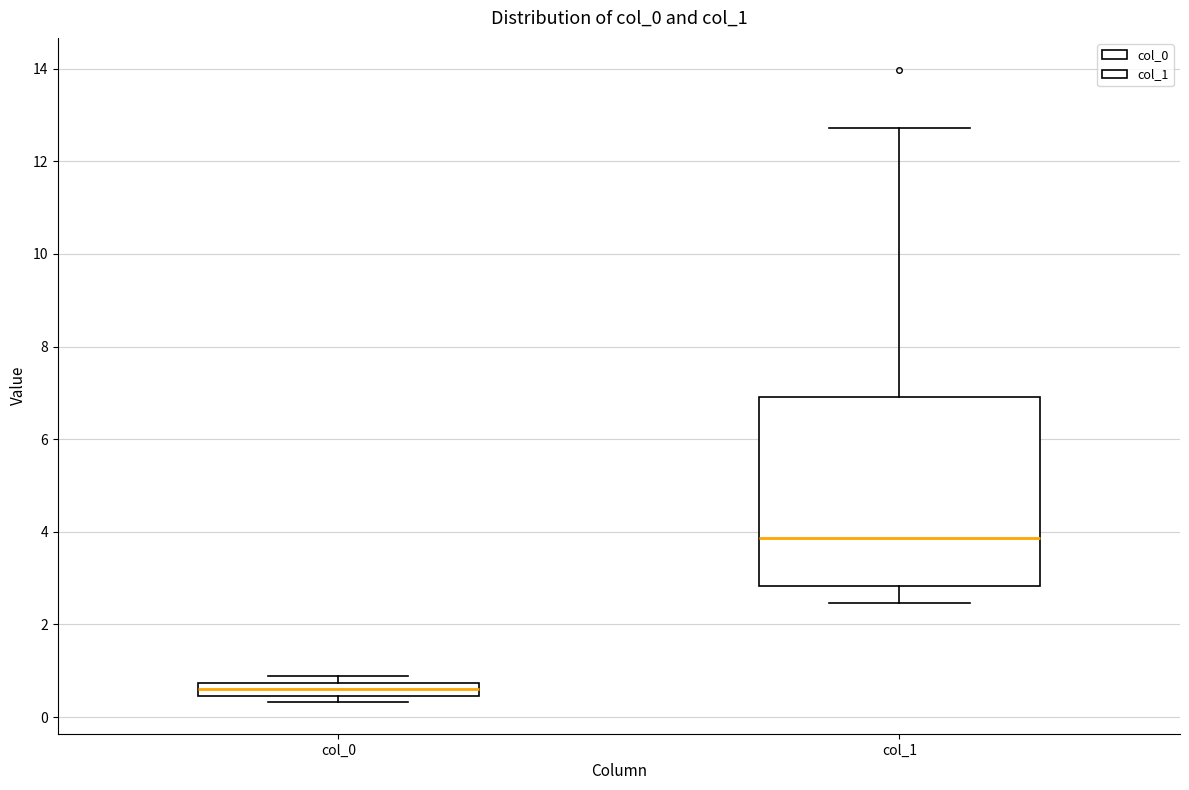

Comparing the boxes themselves (not the whiskers), which one is the tallest?

col_1